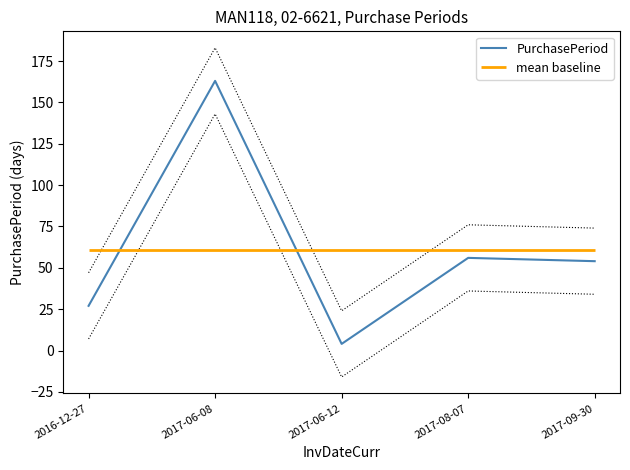

Reading left to right, extract all data points from this chart.

27	163	4	56	54